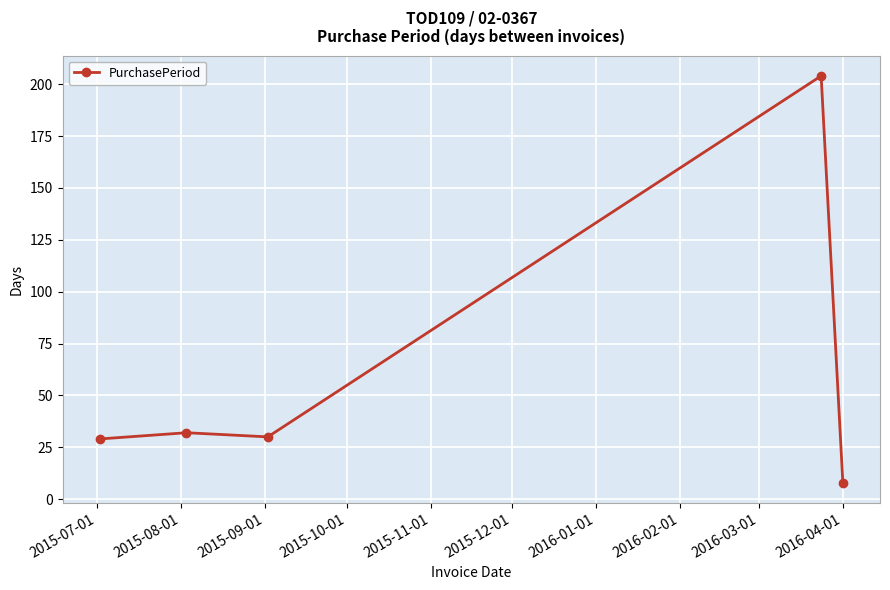

What is the sum of all values?

303